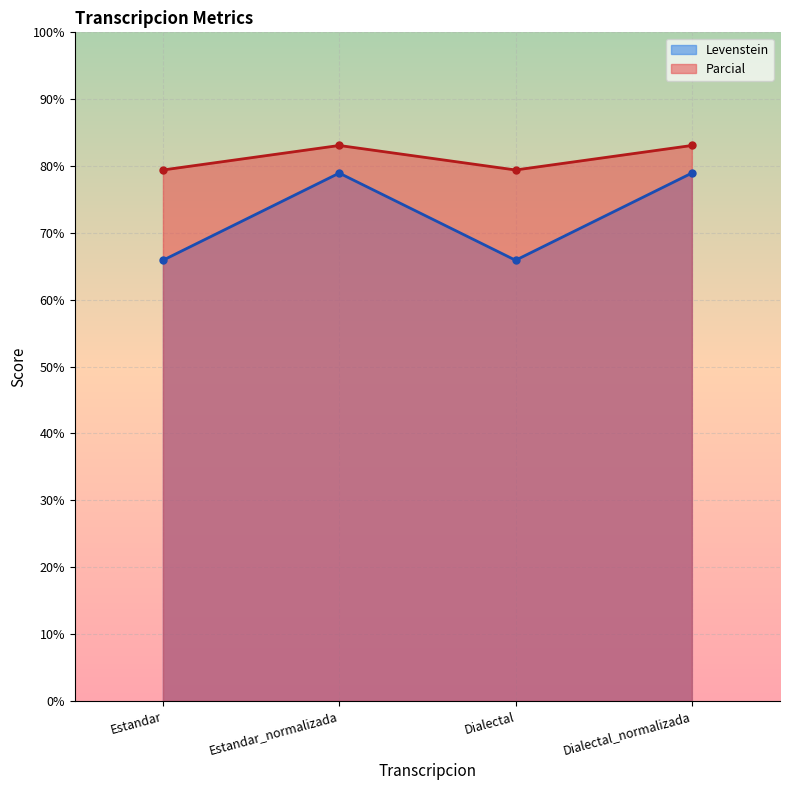

What is the value of the Parcial point at the 3rd from the left?

79.4